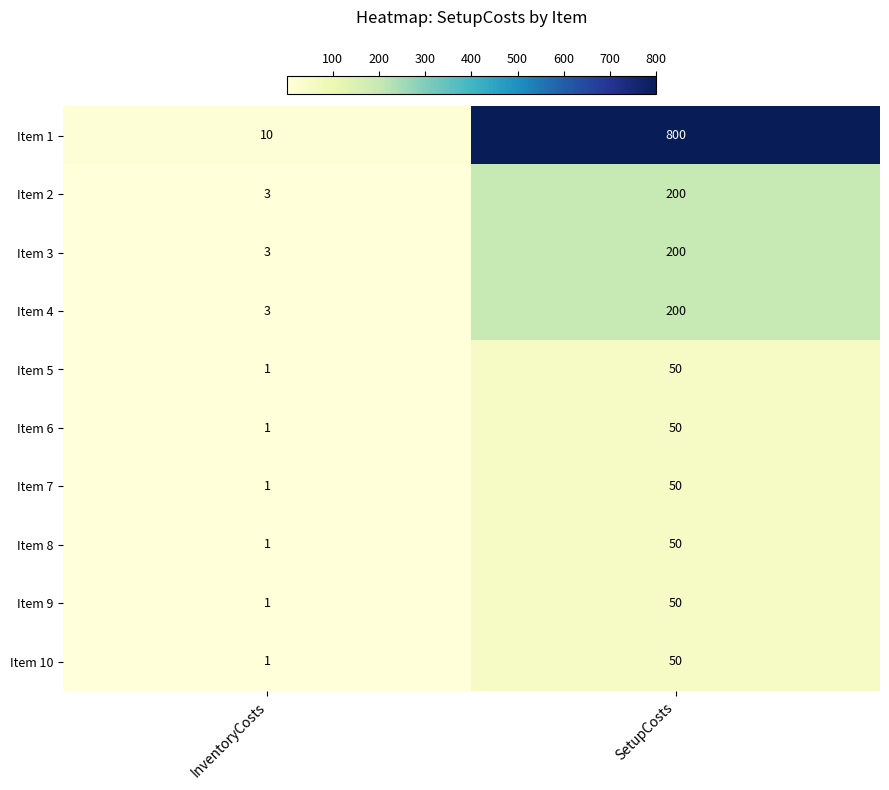

What is the total value across all series at SetupCosts?

1700